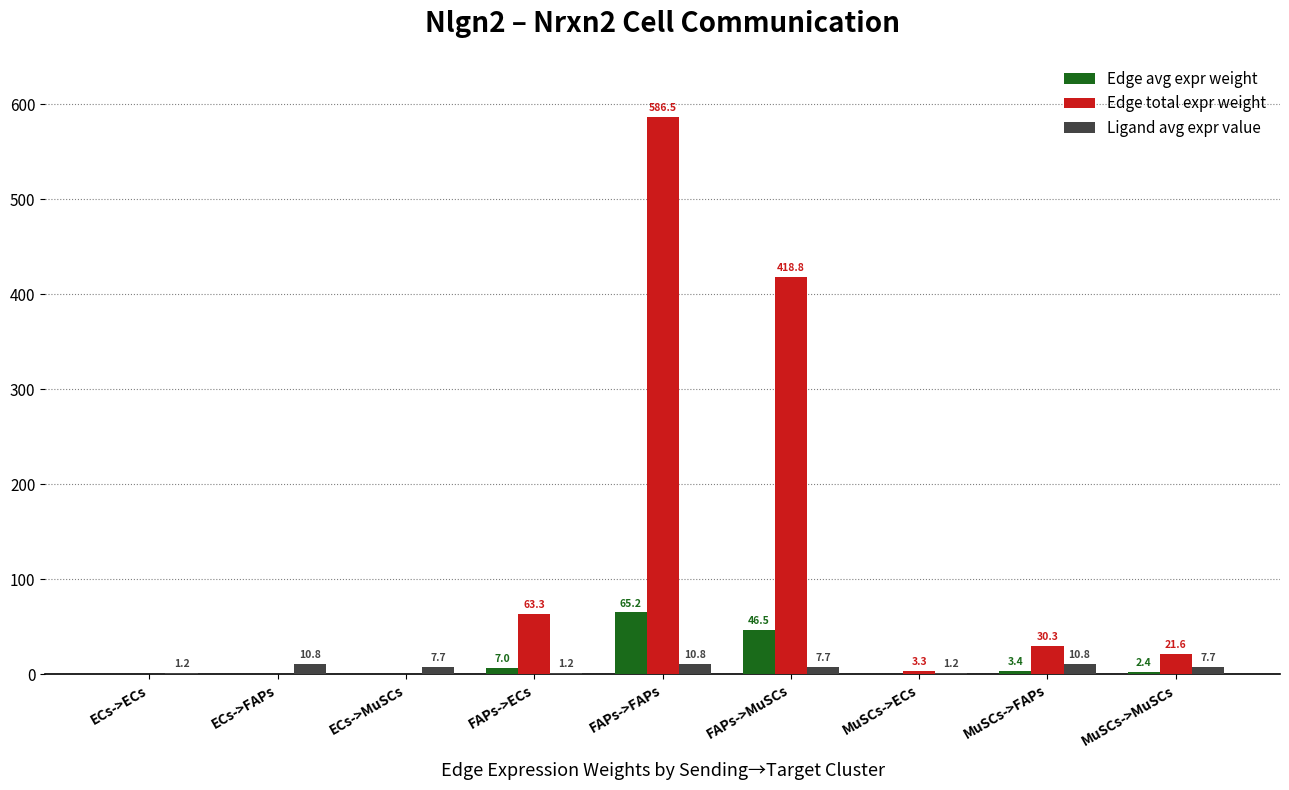

Which series changed the most between ECs->FAPs and ECs->MuSCs?

Ligand avg expr value